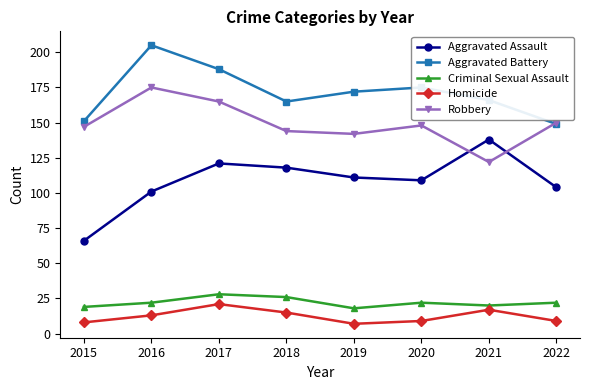

True or false: Aggravated Battery has a value of 138 at 2016.

False